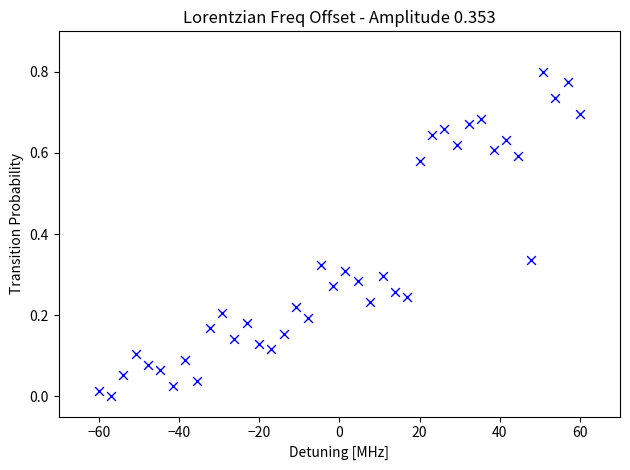

What is the range of X values (max minus min)?

120.0